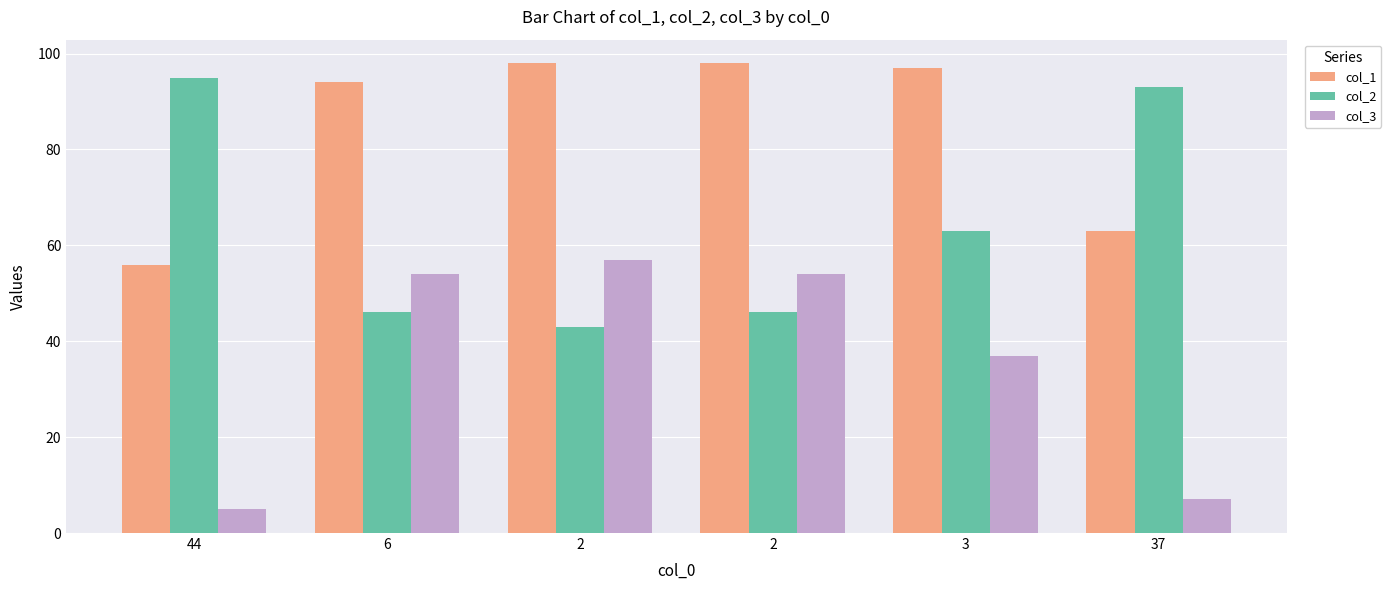

Rank the series by their maximum value, from lowest to highest.

col_3, col_2, col_1